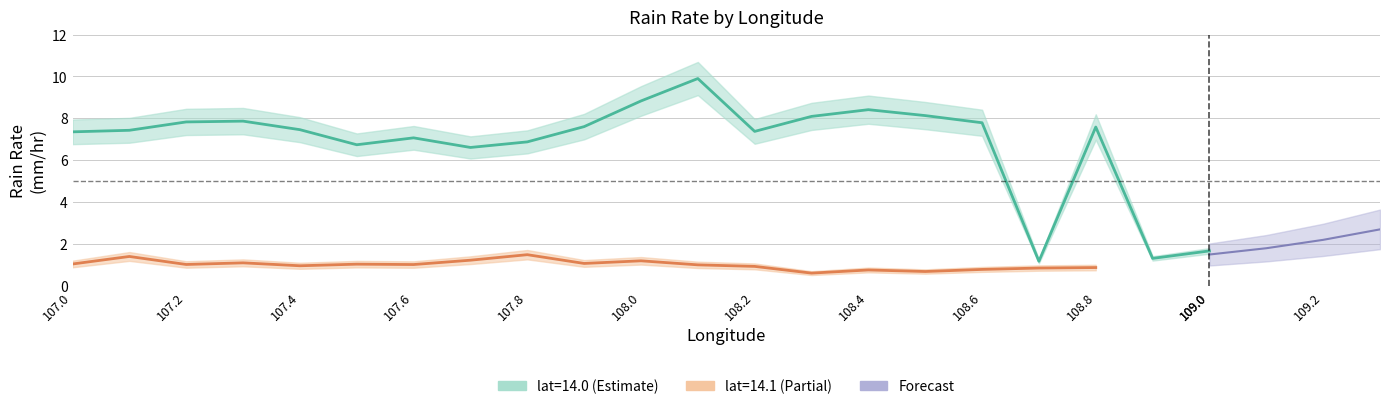

How many data points does each series have?

21